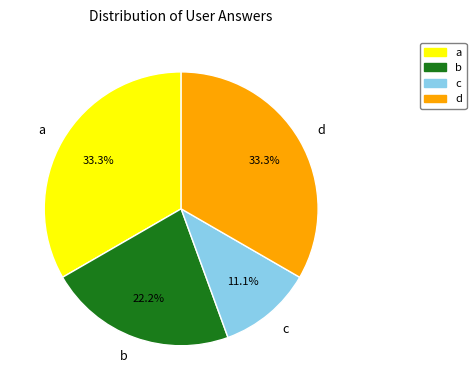

How many slices are in this pie chart?

4